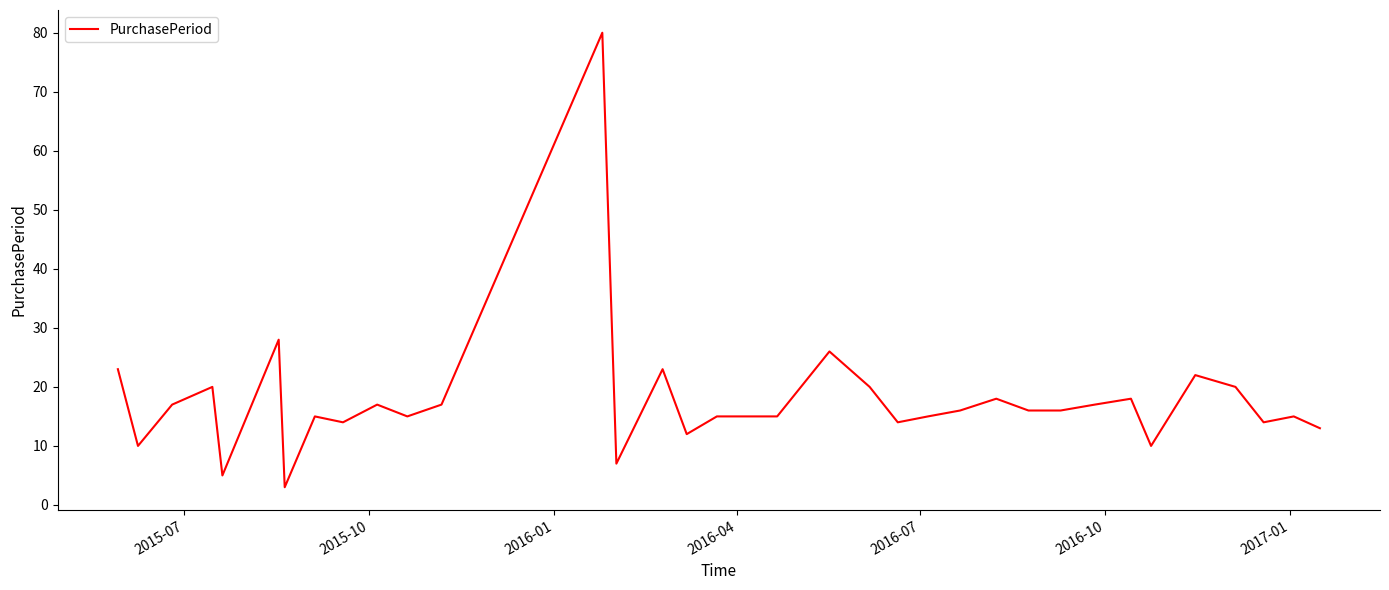

What is the difference between the maximum and minimum values?

77